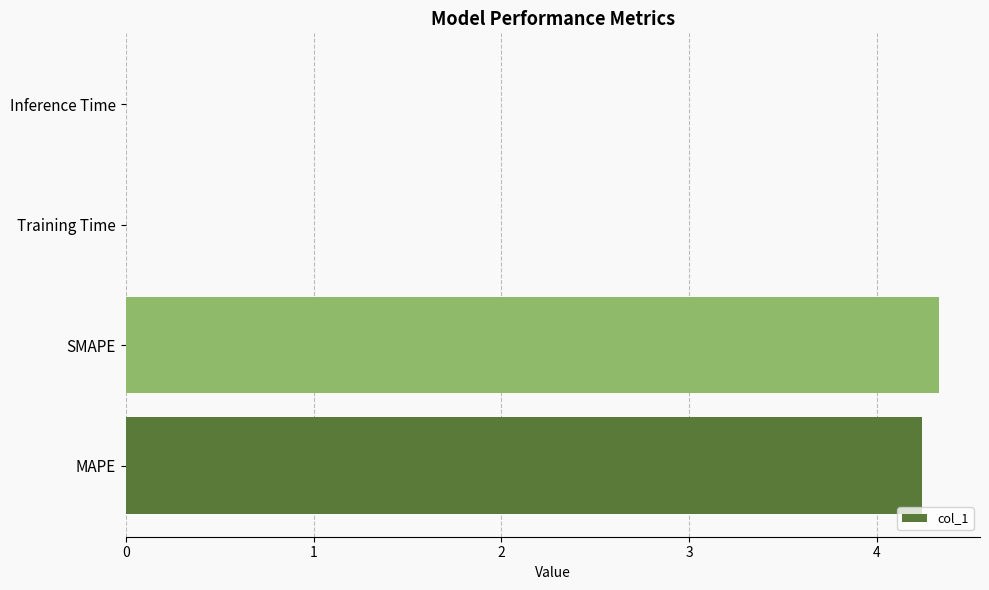

Is it true that the value at Inference Time is 0.0?

True